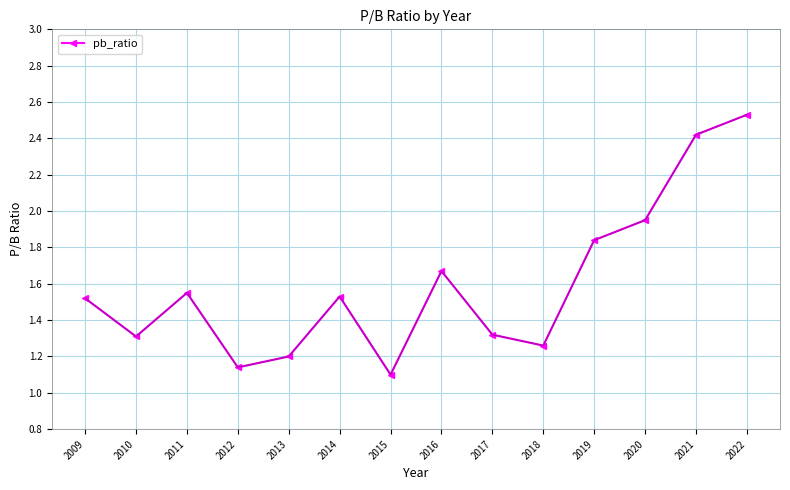

Approximately how many times larger is the value at 2015 compared to 2018?

0.9